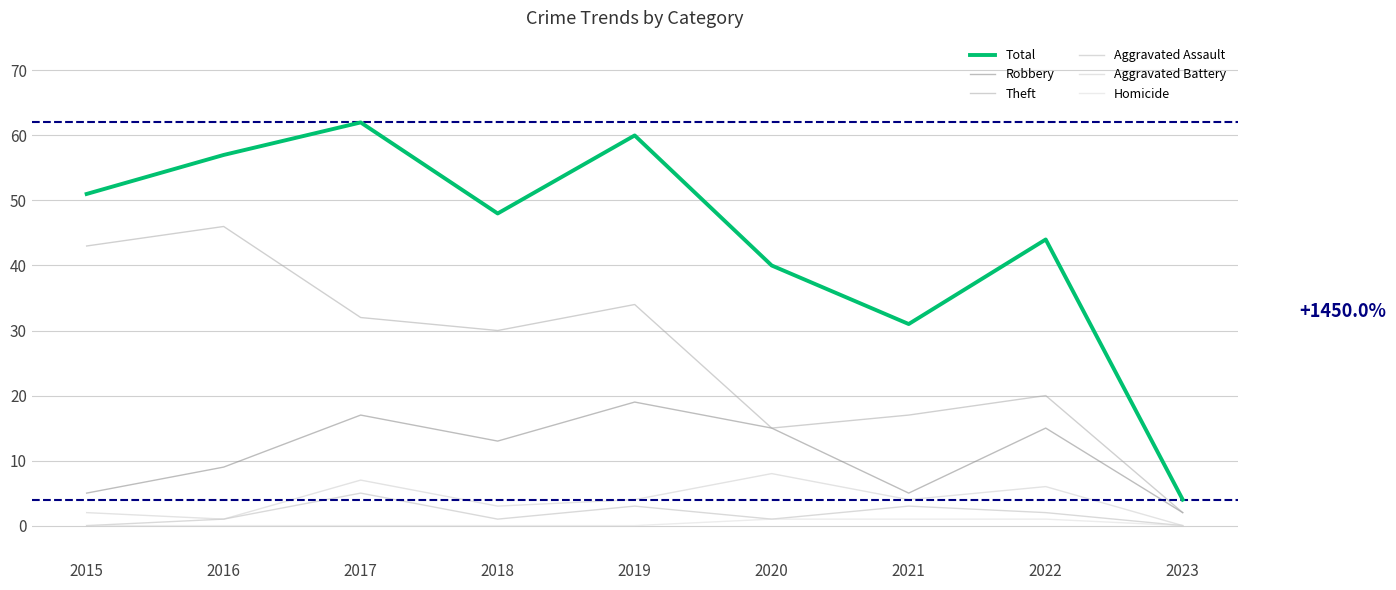

At how many categories does at least one series exceed 23?

8